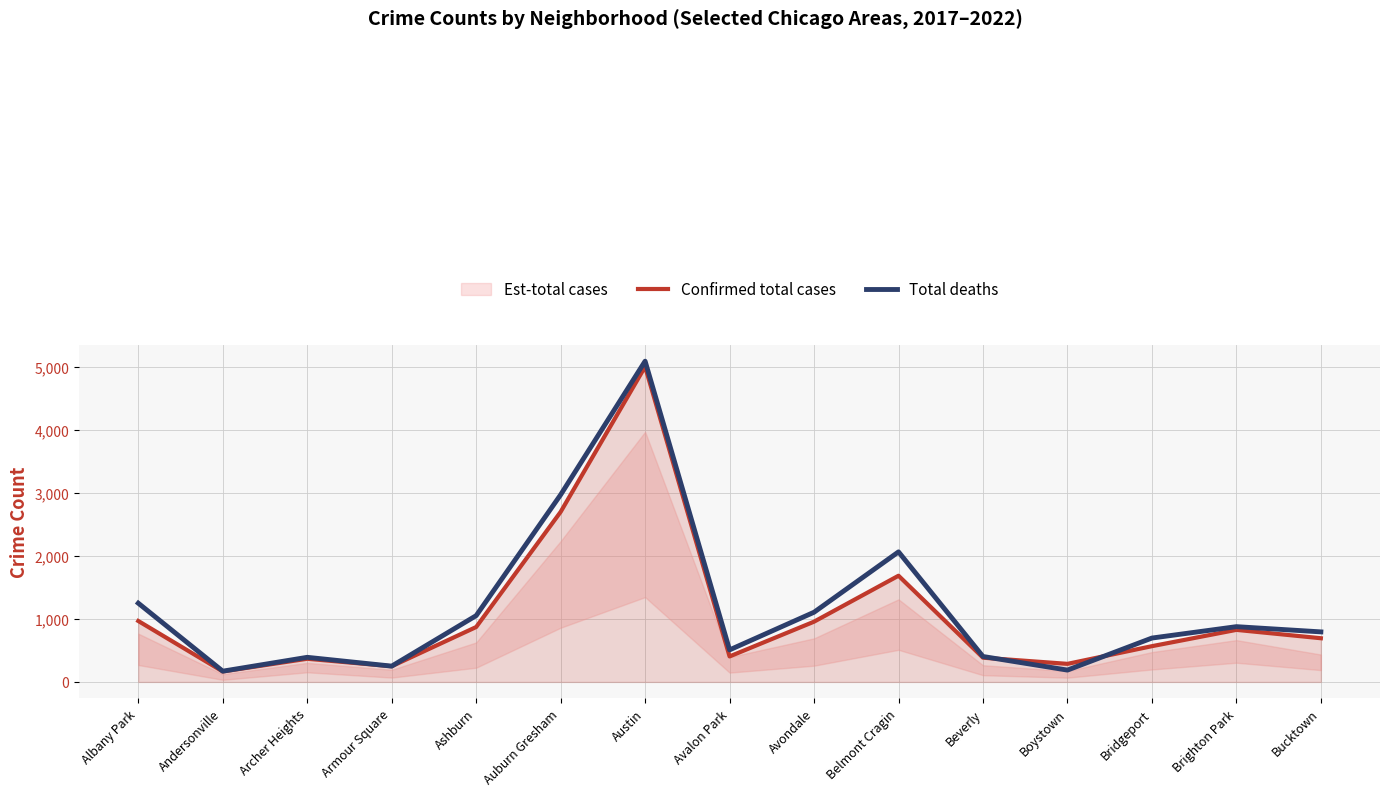

True or false: Total deaths and Confirmed total cases intersect in this chart.

True